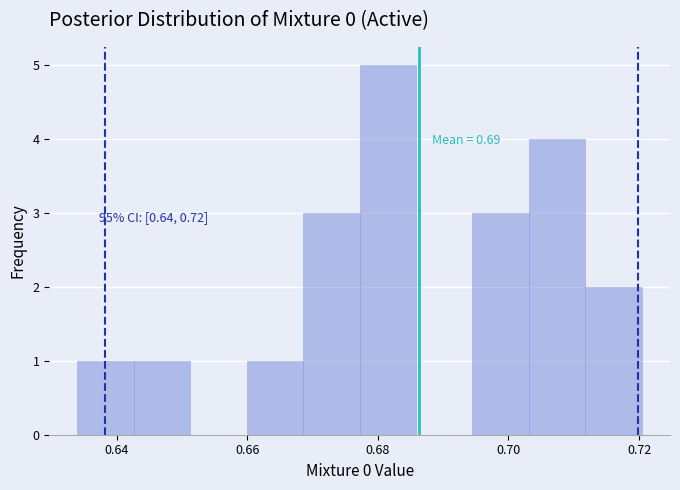

Which range on the x-axis has the tallest bar?

0.678 to 0.686